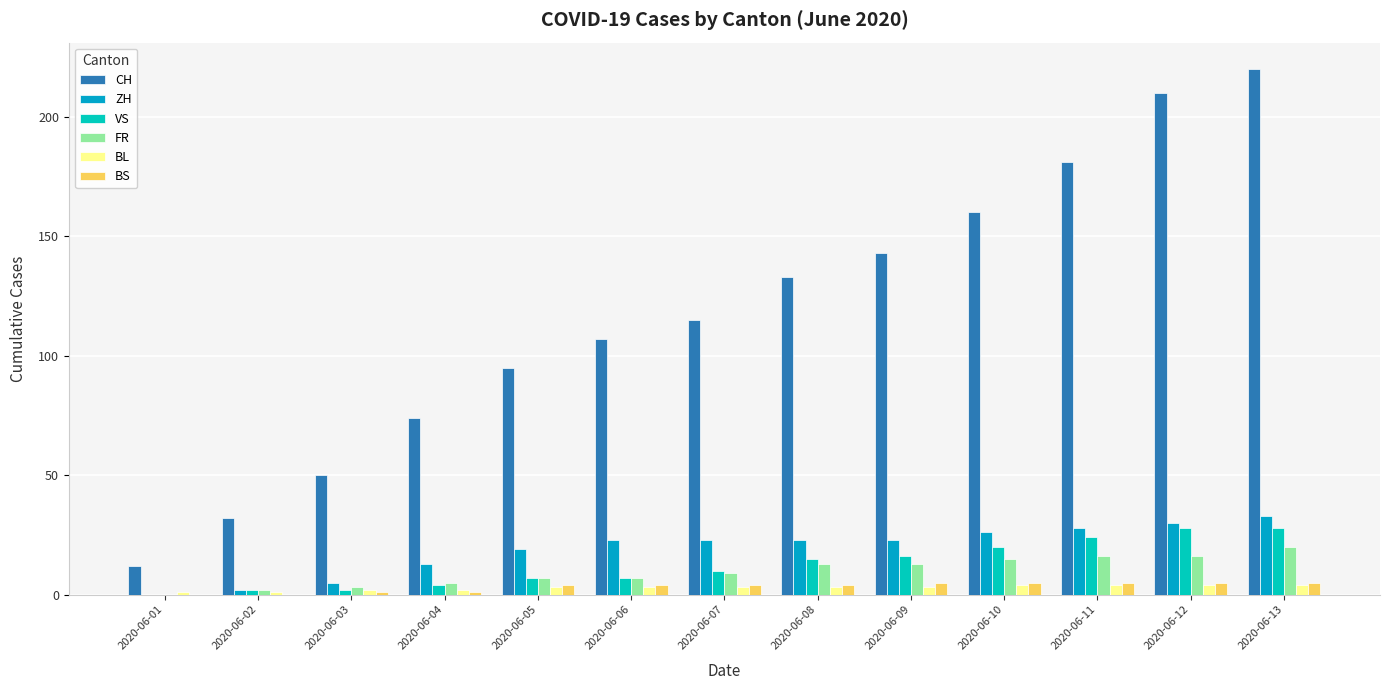

Are the bars horizontal?

No